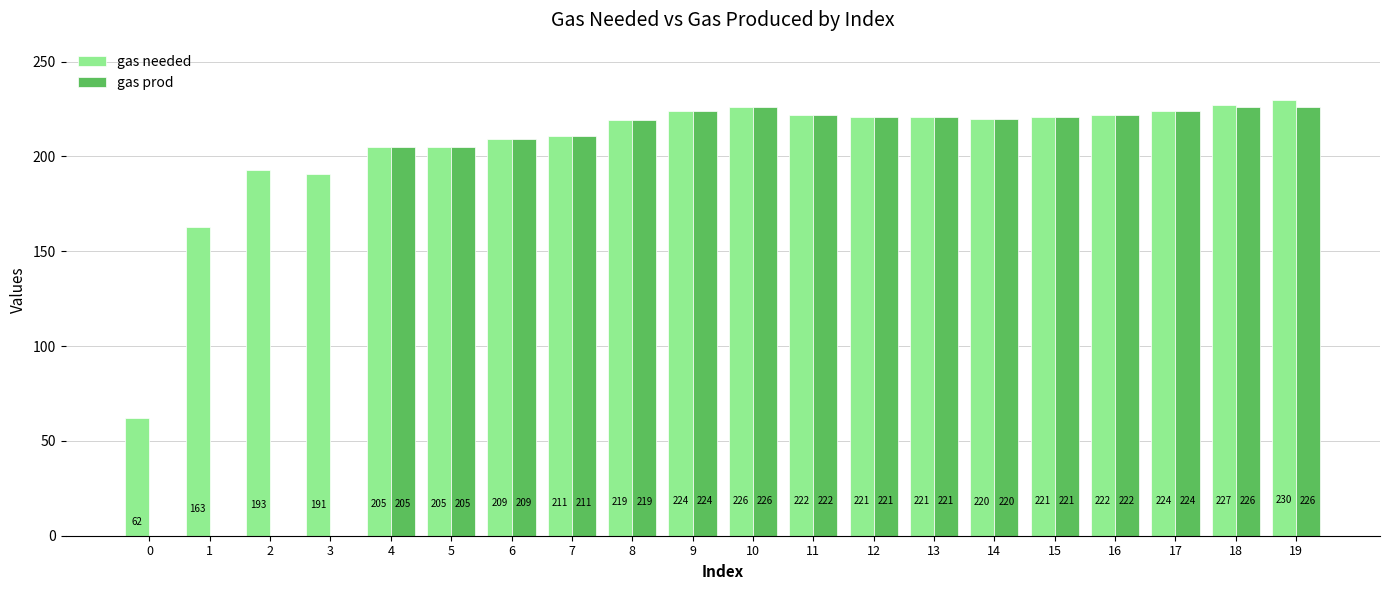

The gas needed series shows 322 at 10. True or false?

False